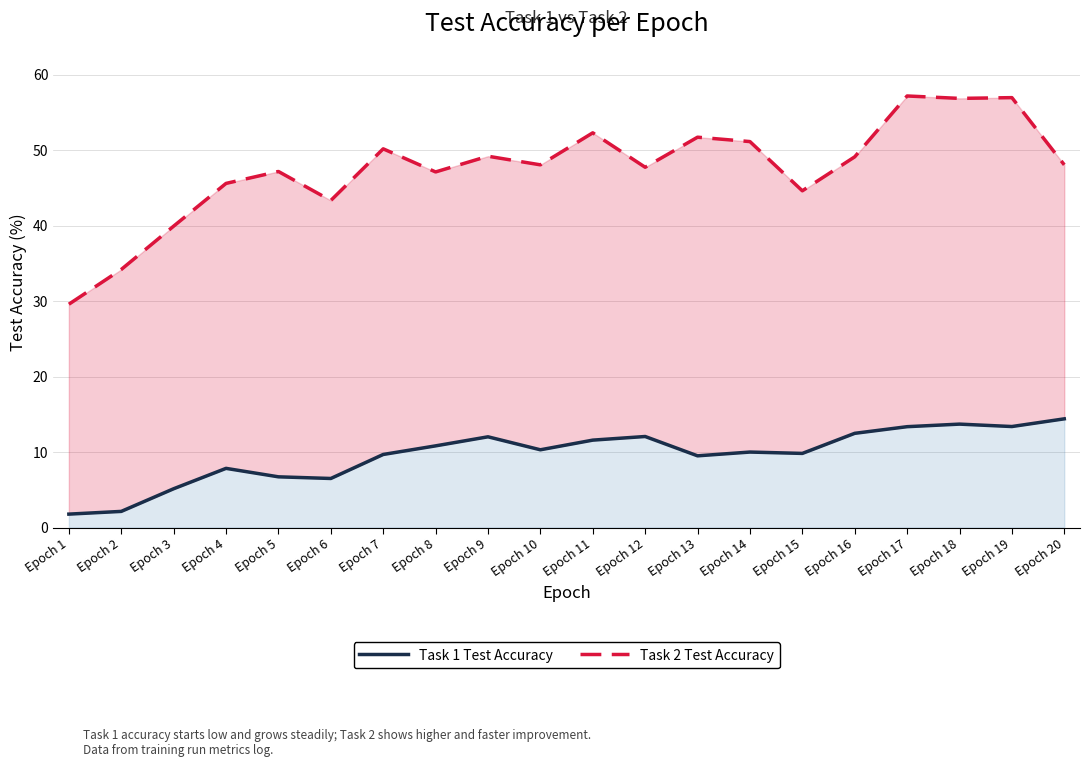

Which label corresponds to the smallest value in the chart?

Epoch 1